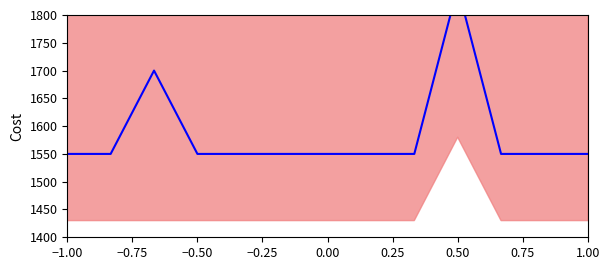

How many lines are shown in the chart?

1